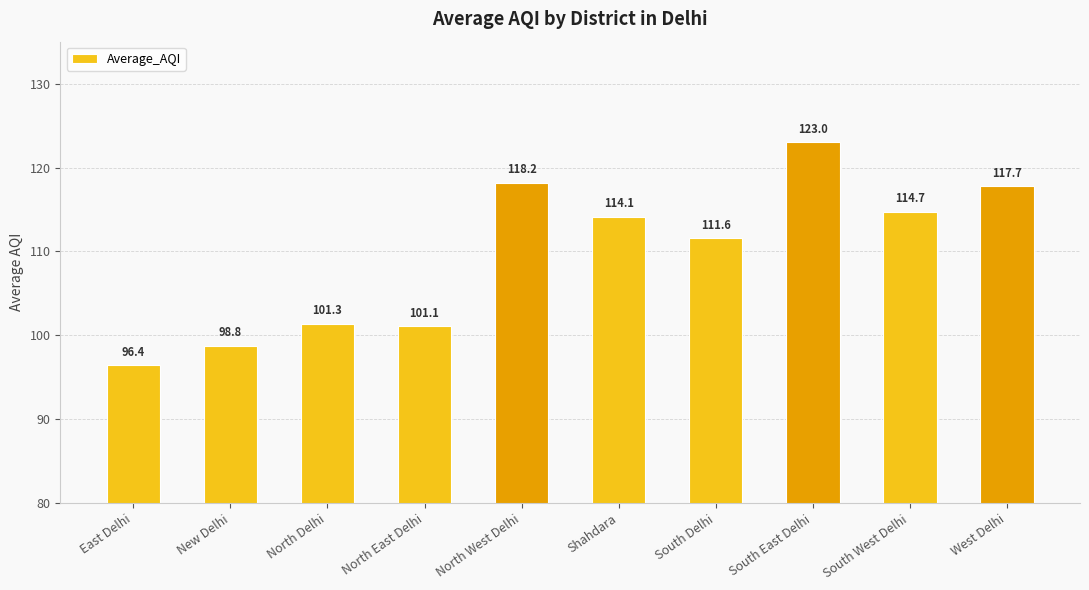

Where is the data nearest to the value 109?

South Delhi